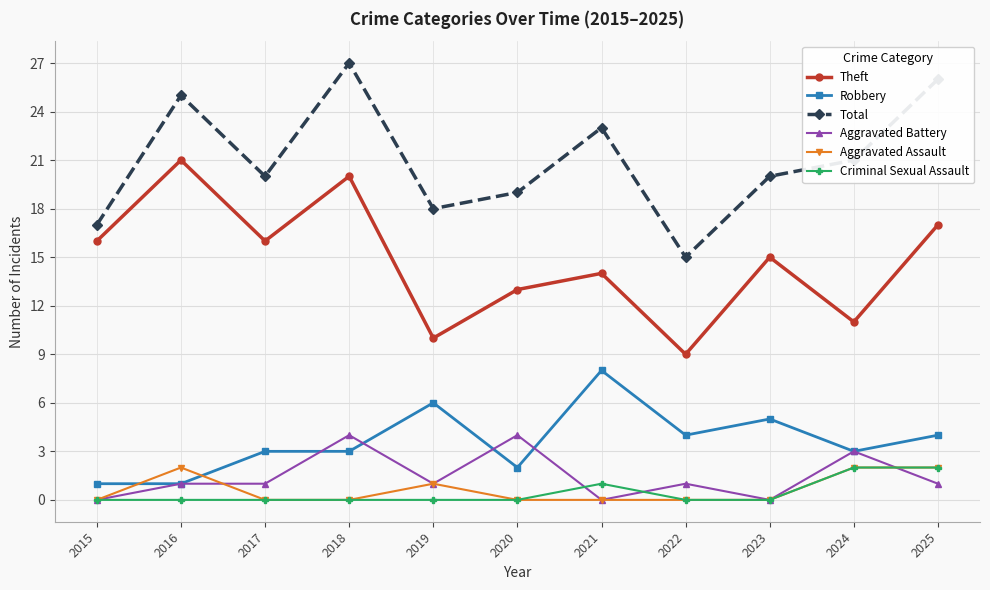

True or false: Aggravated Battery and Robbery intersect in this chart.

True